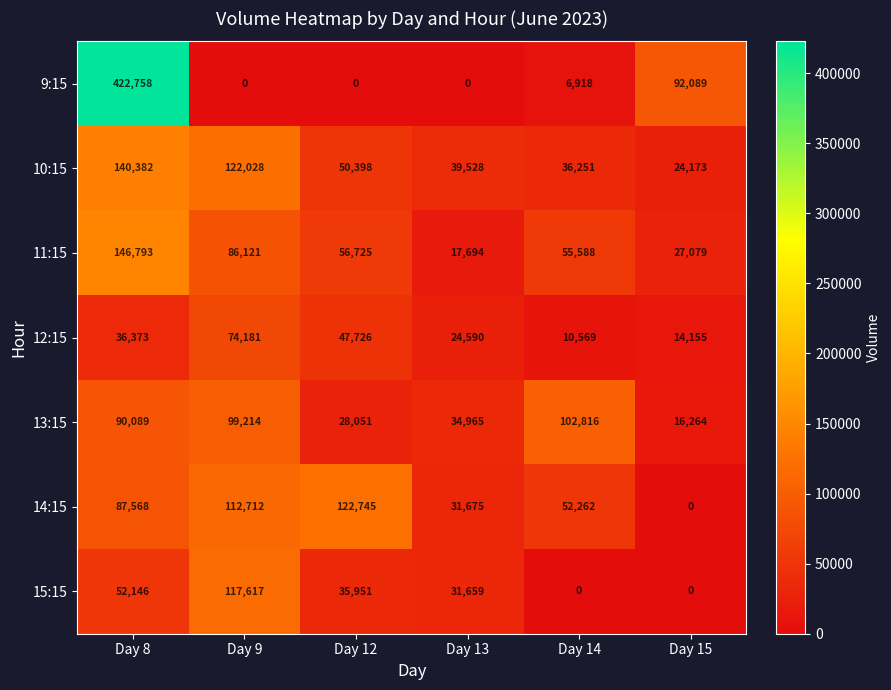

Read the 13:15 value at Day 13, to the nearest 100.

35000